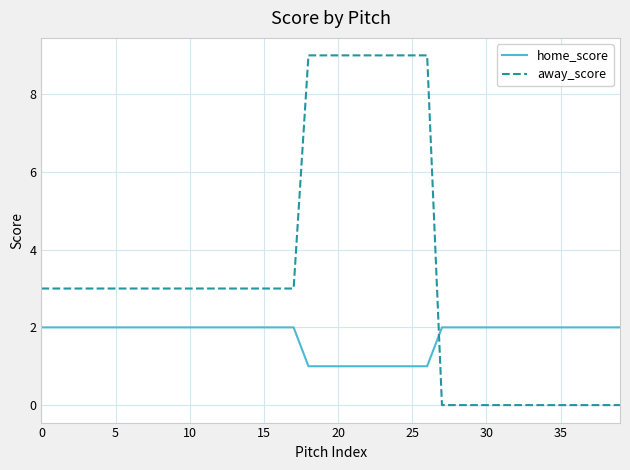

Which series has the largest total across all categories?

away_score